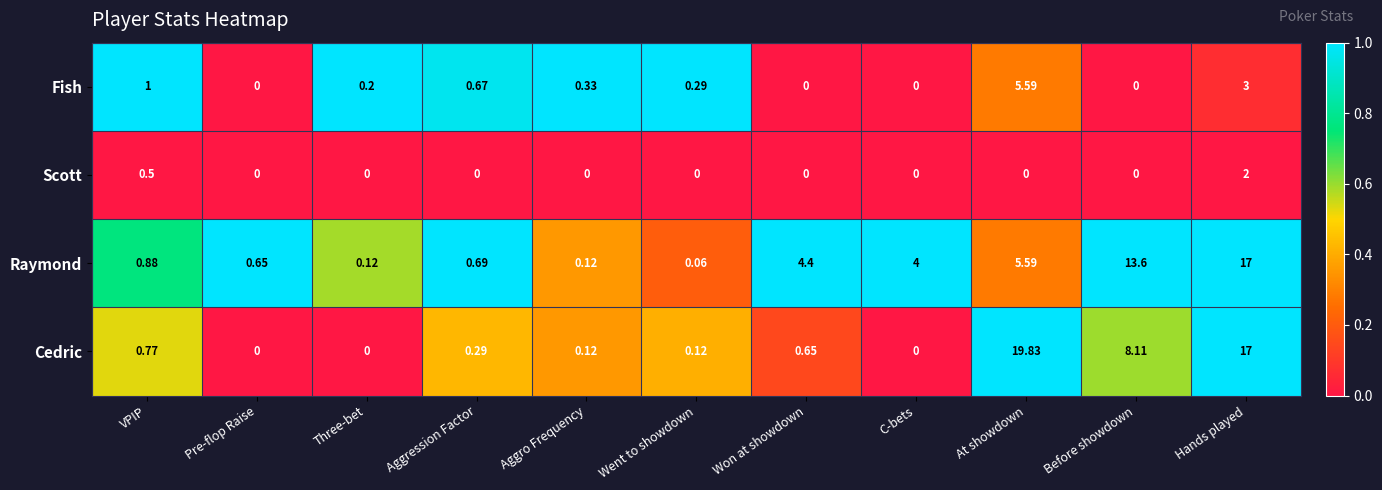

Which series has the widest spread of values?

Cedric